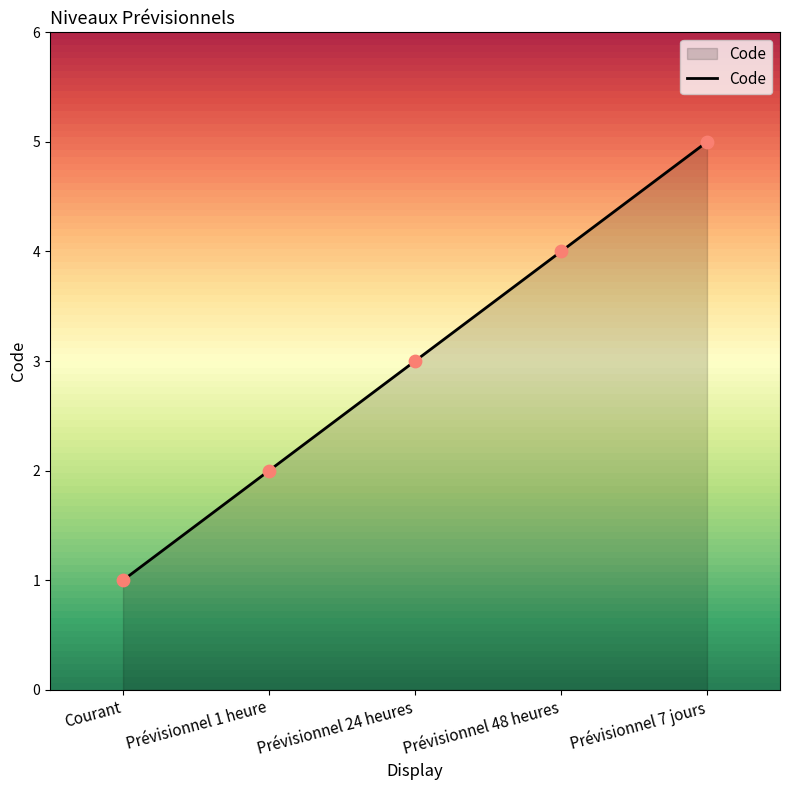

Which has a higher value, Prévisionnel 24 heures or Prévisionnel 7 jours?

Prévisionnel 7 jours